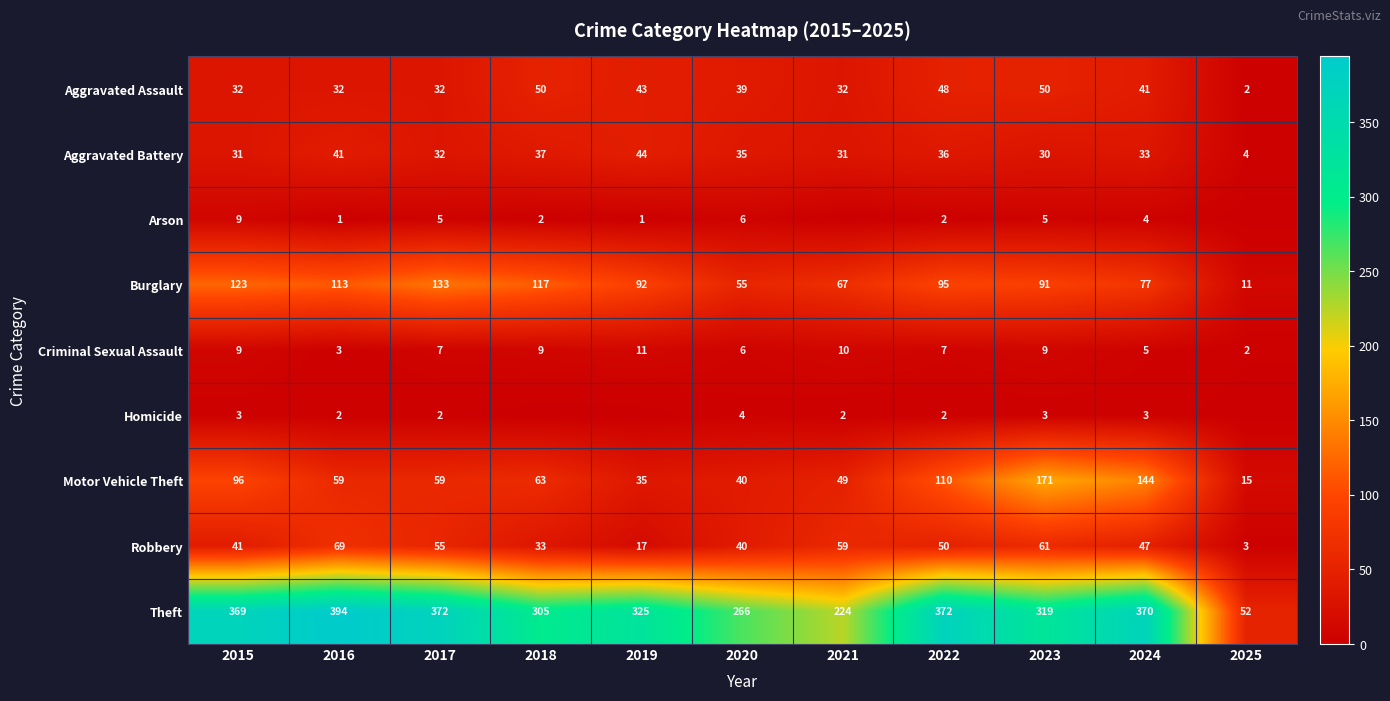

True or false: Robbery has a value of 59 at 2021.

True